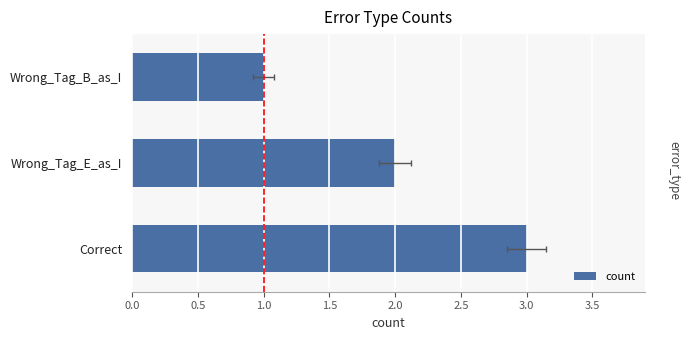

What is the approximate value at Wrong_Tag_B_as_I?

1